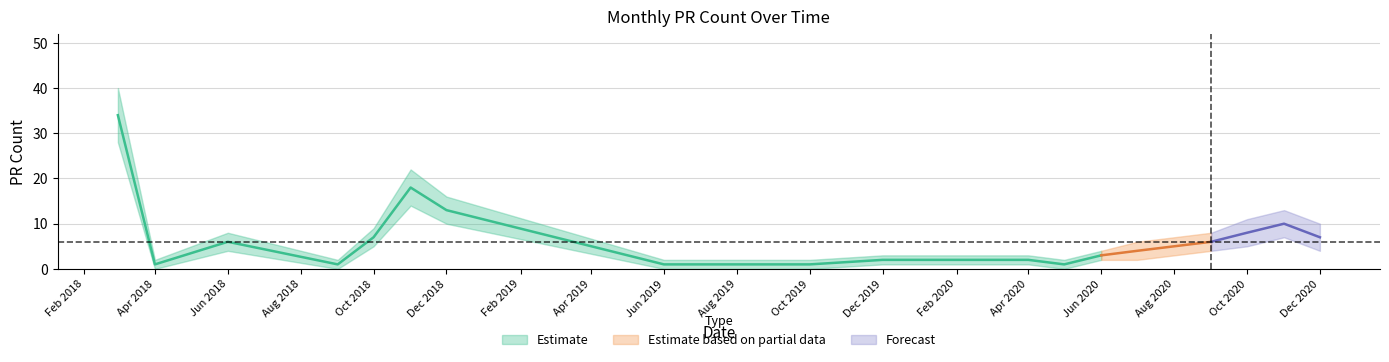

What position from the left is 2018-11?

6